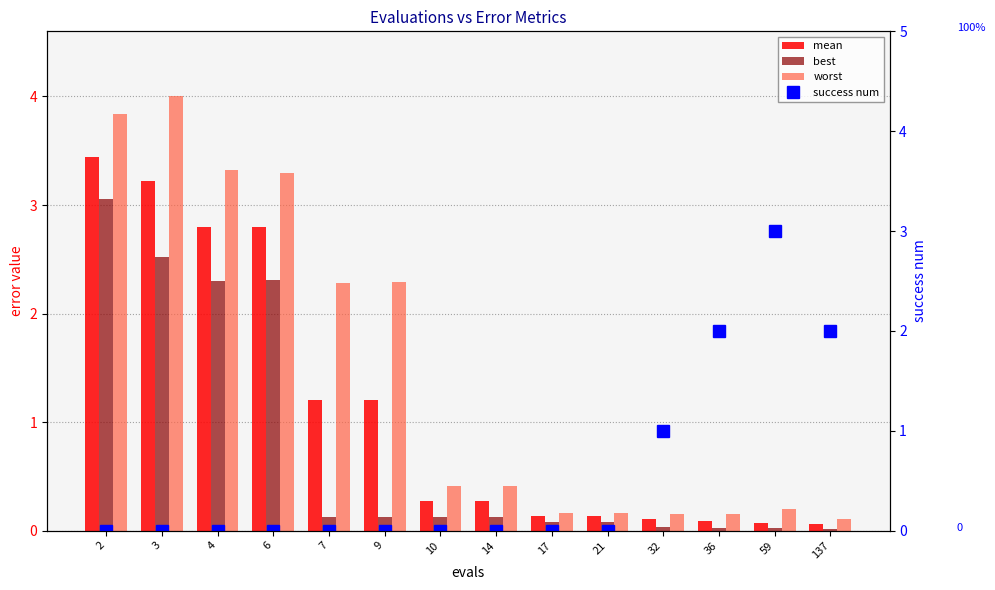

At how many categories does at least one series exceed 0?

14